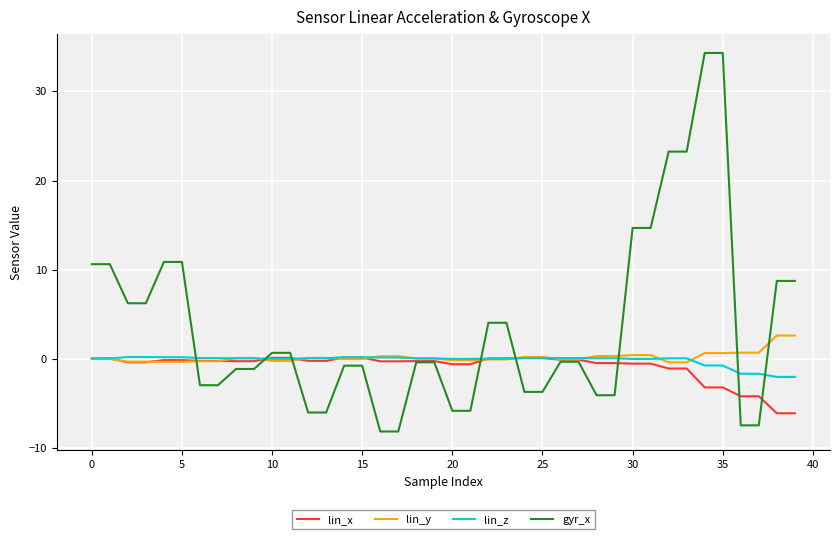

How many series are shown in this chart?

4